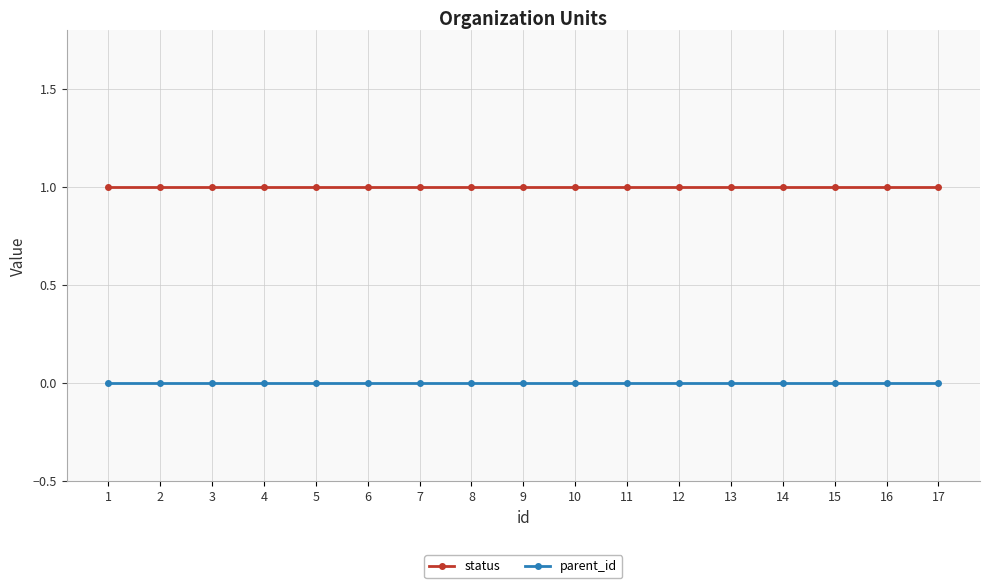

At 10, list the series in order from largest to smallest.

status, parent_id